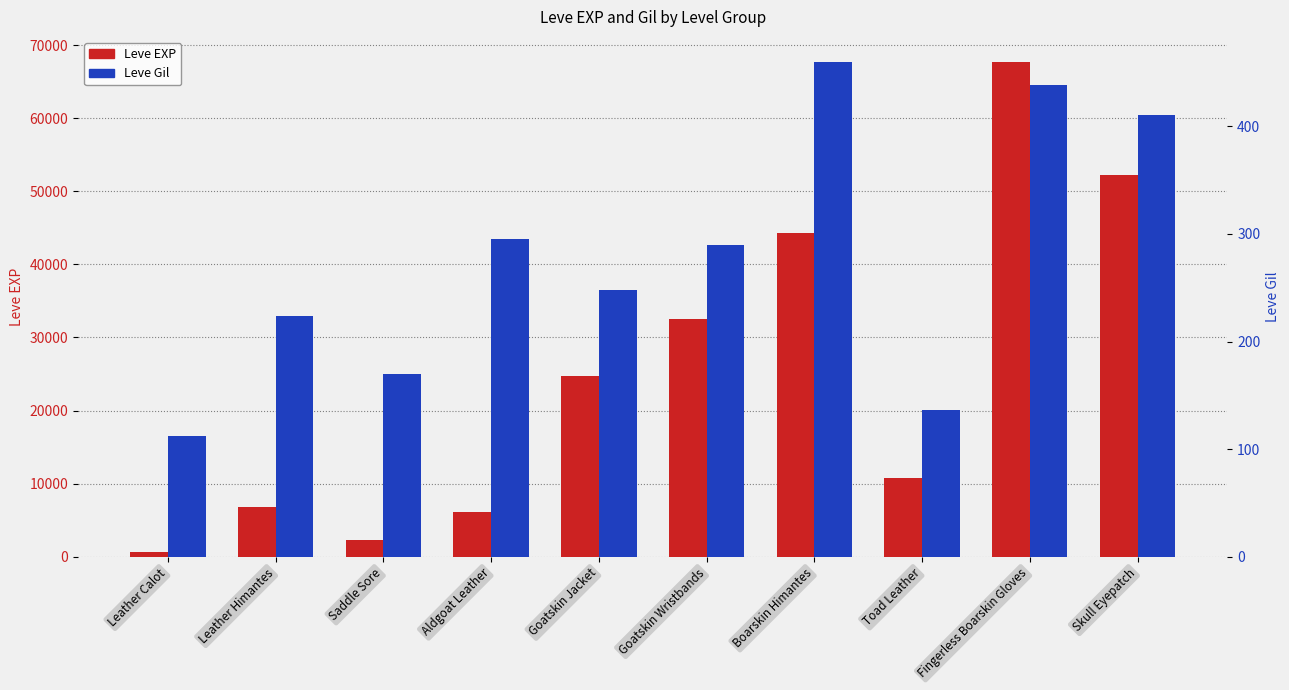

Reading left to right, extract all data points from this chart.

Leve EXP: Leather Calot=630	Leather Himantes=6840	Saddle Sore=2230	Aldgoat Leather=6110	Goatskin Jacket=24710	Goatskin Wristbands=32460	Boarskin Himantes=44230	Toad Leather=10740	Fingerless Boarskin Gloves=67730	Skull Eyepatch=52220
Leve Gil: Leather Calot=112	Leather Himantes=224	Saddle Sore=170	Aldgoat Leather=295	Goatskin Jacket=248	Goatskin Wristbands=290	Boarskin Himantes=460	Toad Leather=136	Fingerless Boarskin Gloves=438	Skull Eyepatch=410